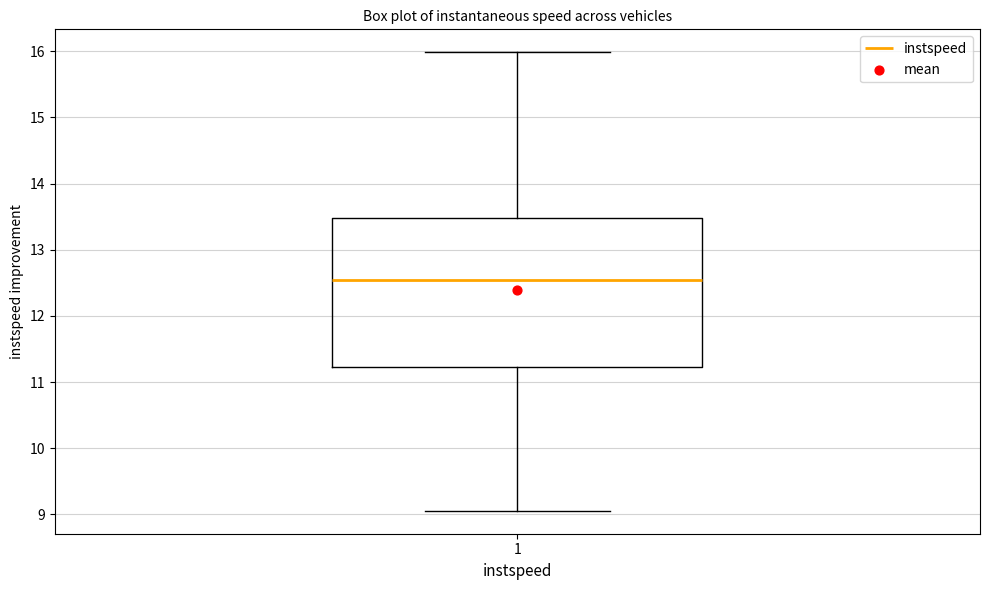

Where is the upper edge of the box at x = 1 on the y-axis? The values are not printed on the chart, so give them approximately, as read against the axis.

13.5